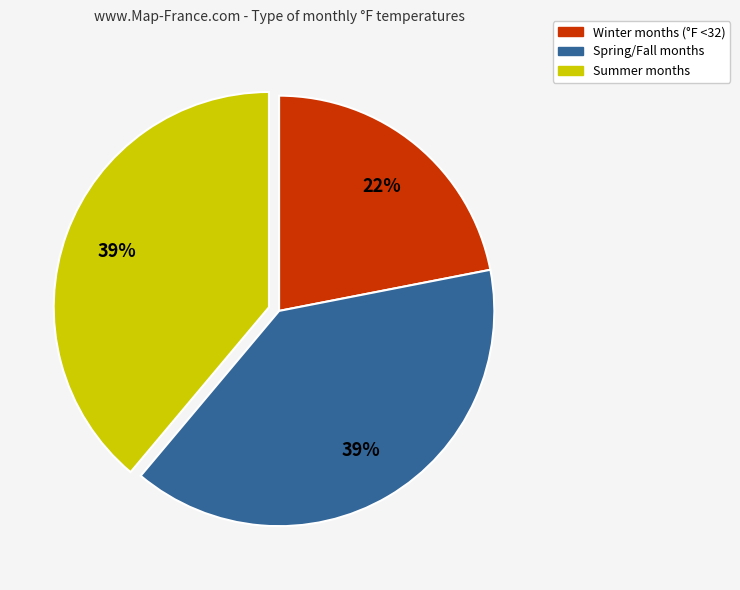

To the nearest percent, what is the difference between the largest and smallest slice percentages?

17%